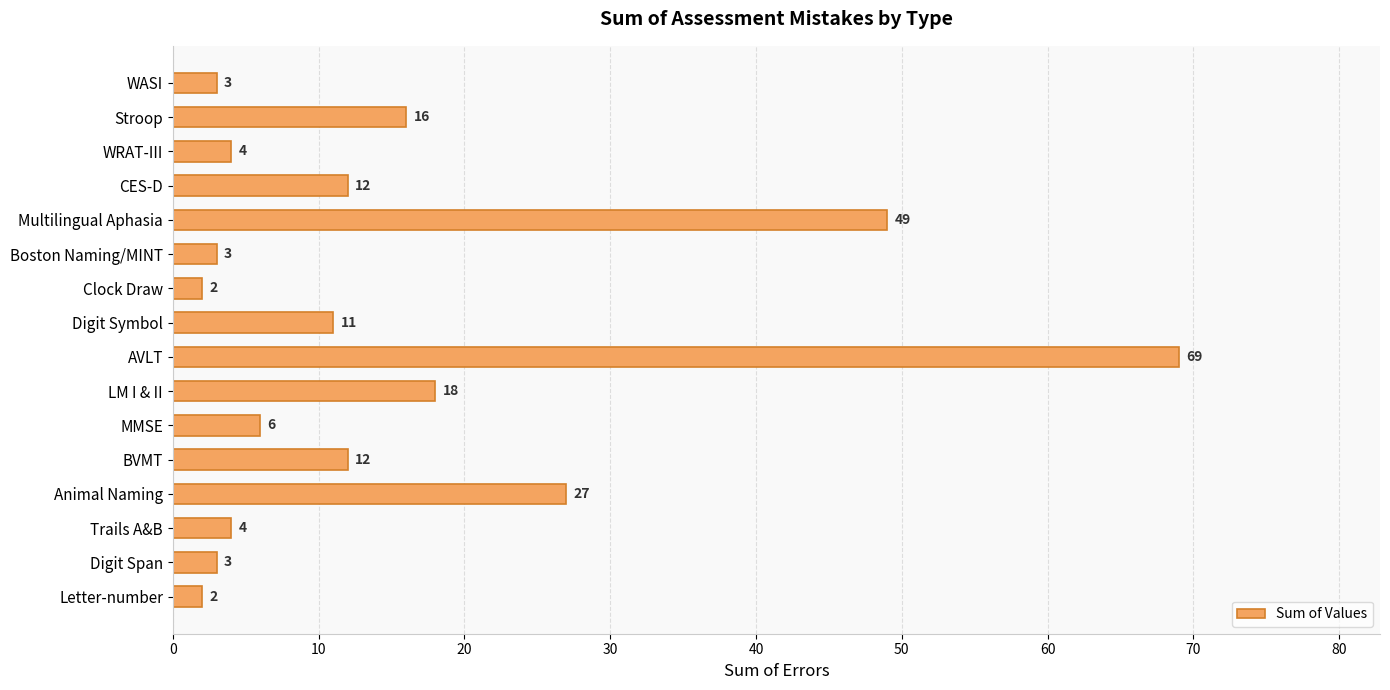

Does the chart contain any negative values?

No